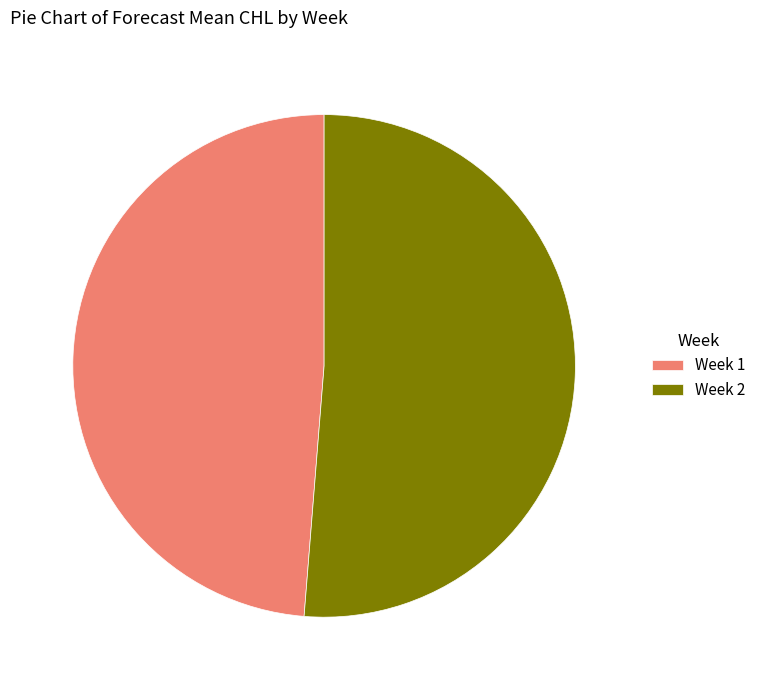

Which slice represents more than half of the pie?

Week 2